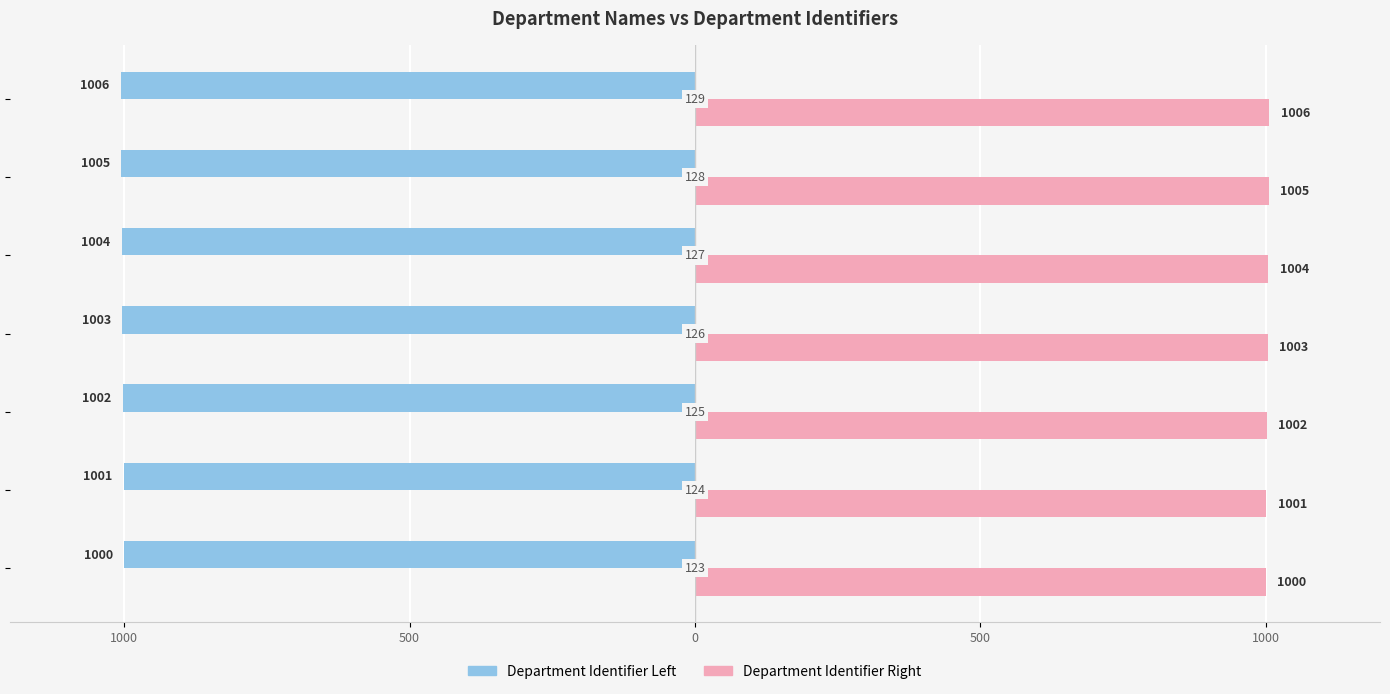

Which series has the largest total across all categories?

Department Identifier Right